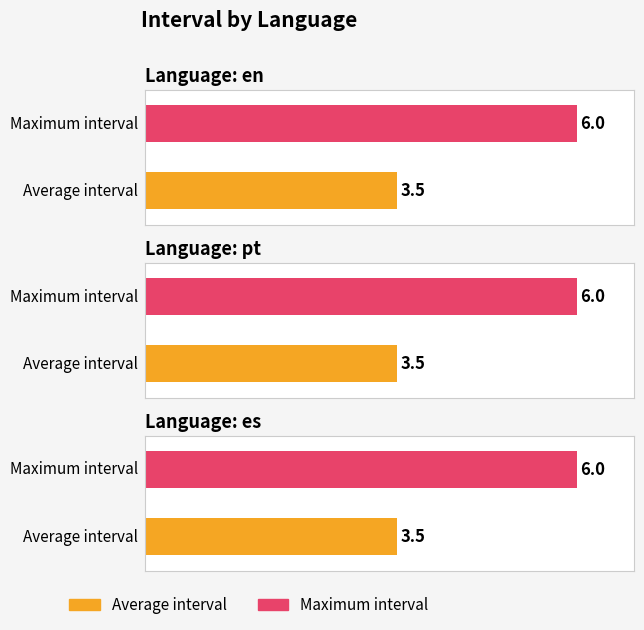

Rank the categories by Average interval value from lowest to highest.

en, pt, es